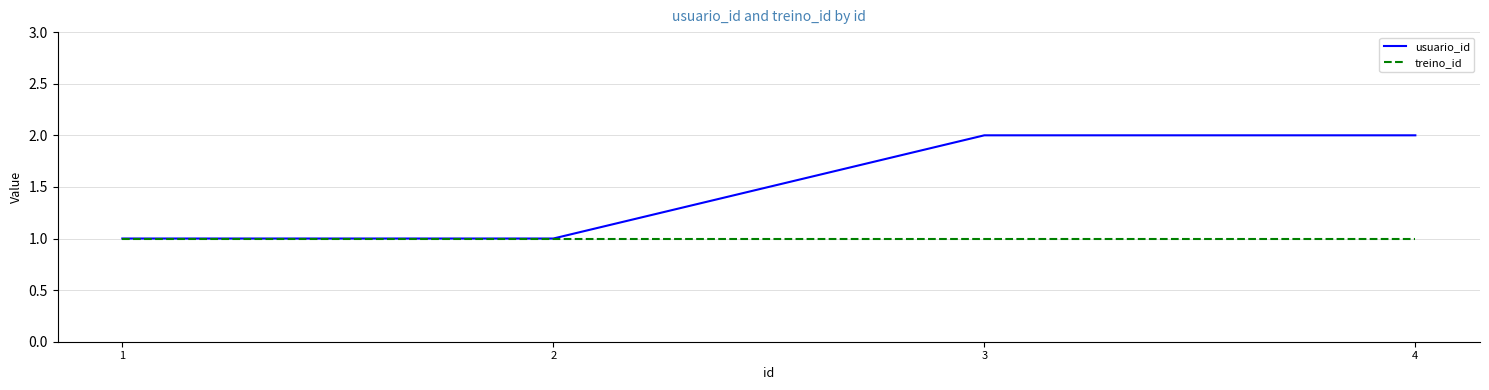

Rank the series by their average value, from lowest to highest.

treino_id, usuario_id